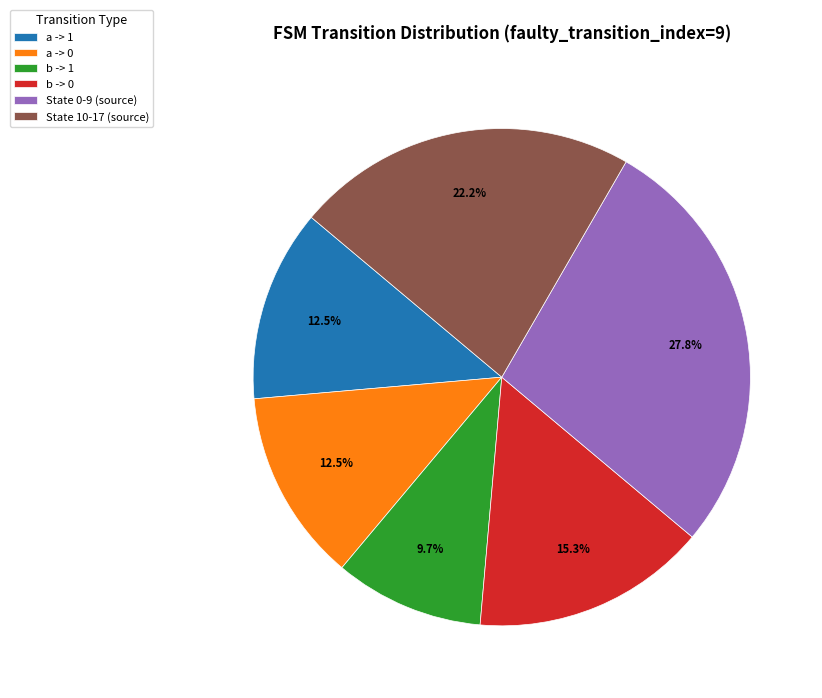

Is the sum of a -> 1 and a -> 0 greater than half?

No